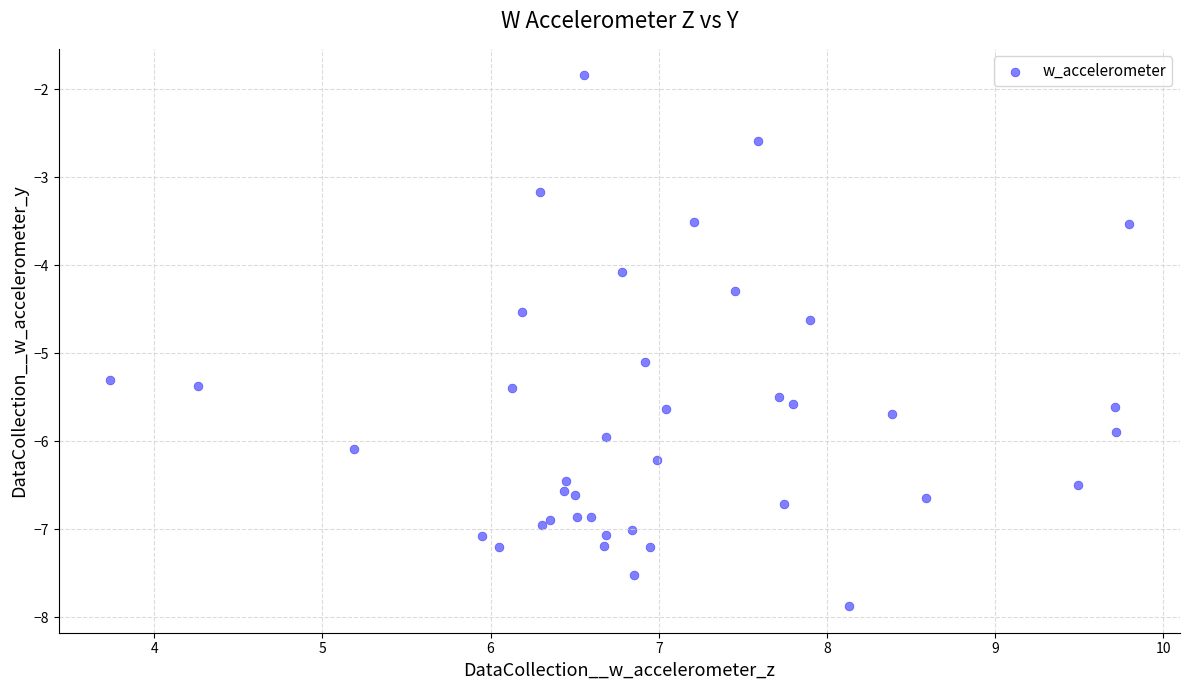

What Y value in the scatter plot is closest to -4?

-4.1